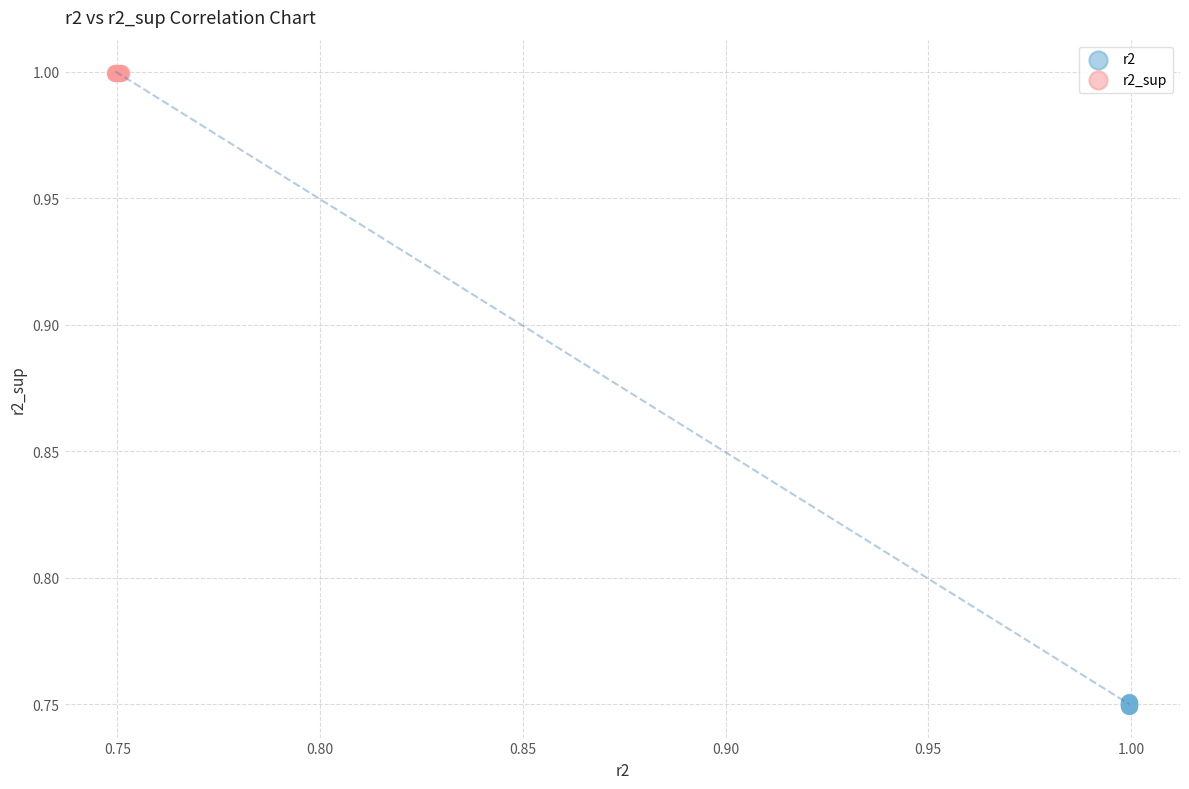

Which series reaches the maximum Y coordinate?

r2_sup